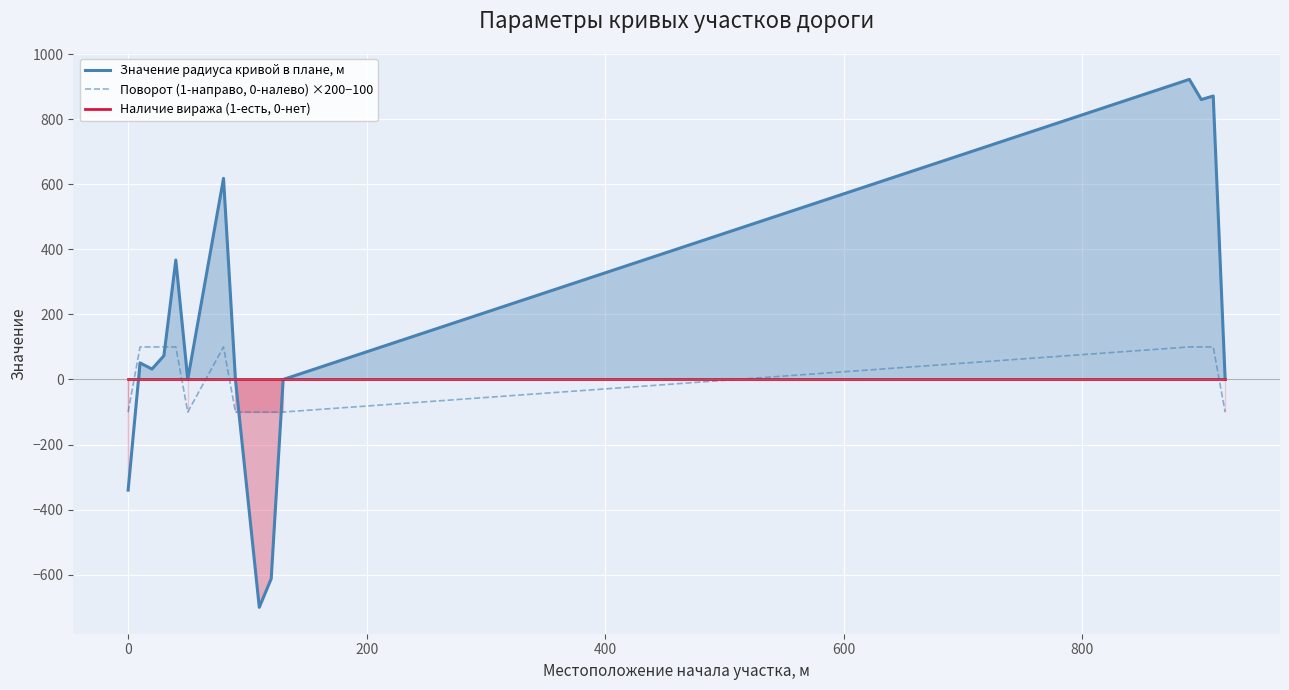

What is the minimum value for Поворот (1-направо, 0-налево) ×200−100?

-100